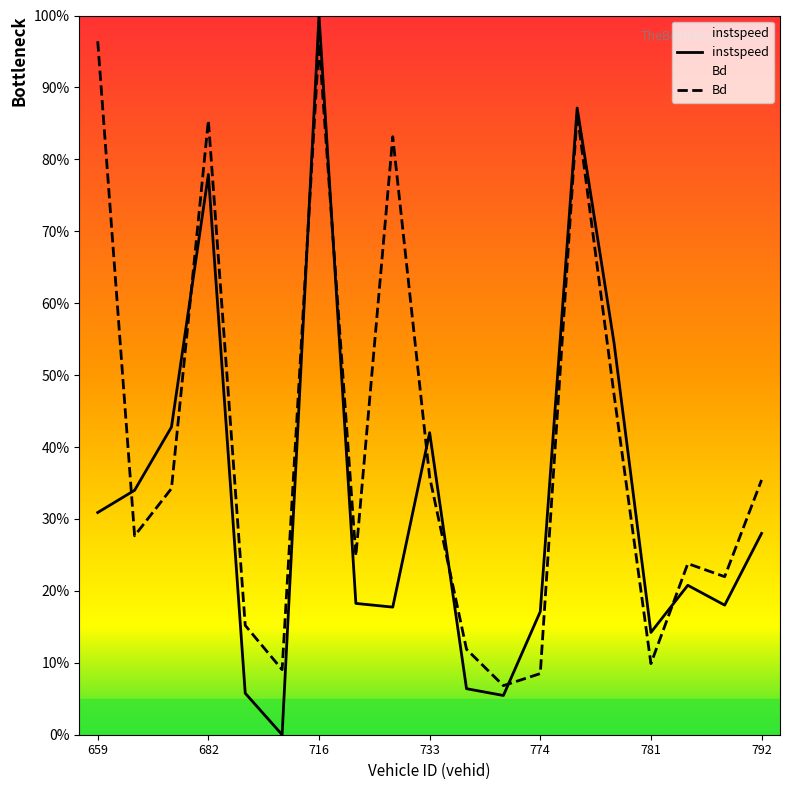

Is this an area chart (filled region under the line)?

No